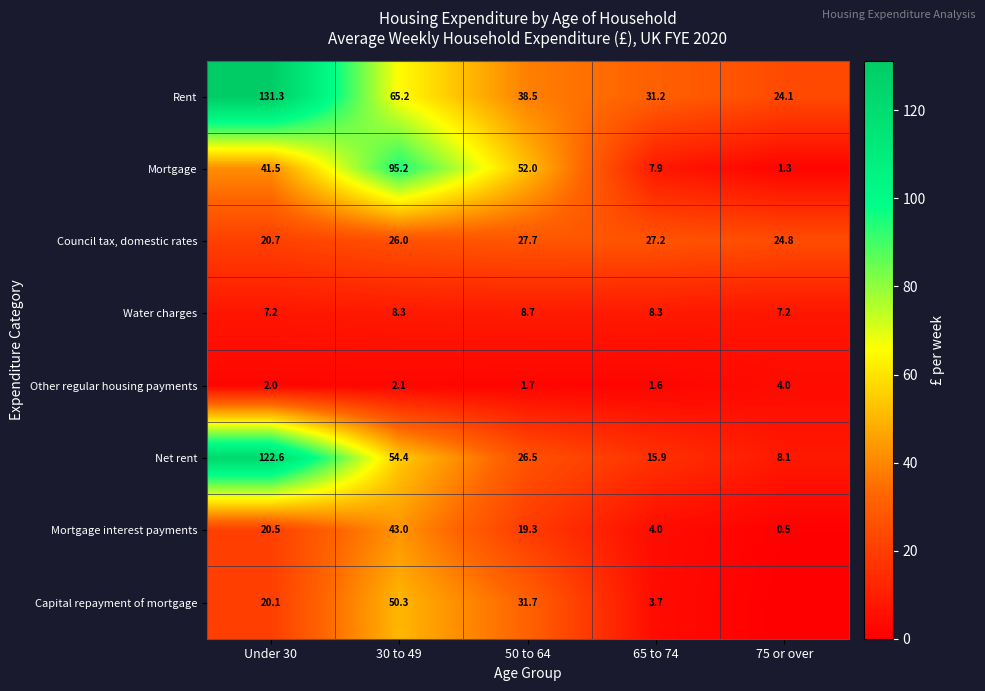

What value does the Mortgage interest payments series have at 50 to 64?

19.3